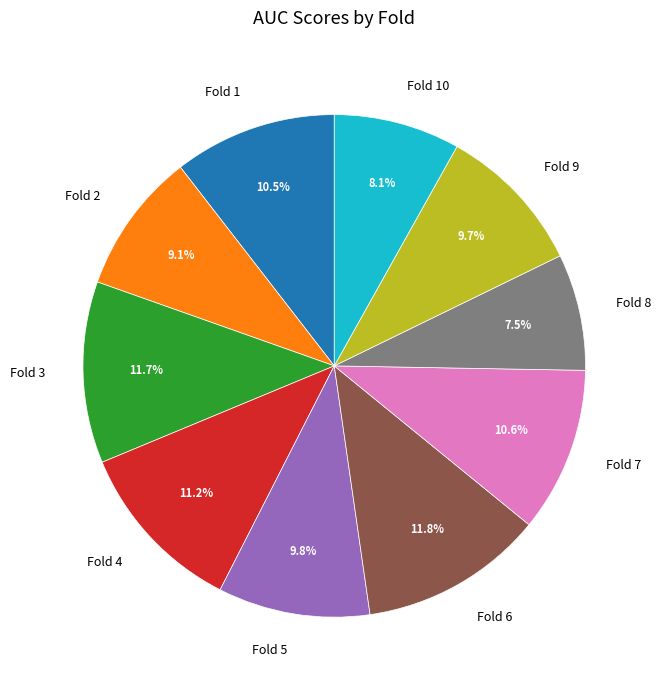

Is it true that Fold 5 is 21% of the pie?

False